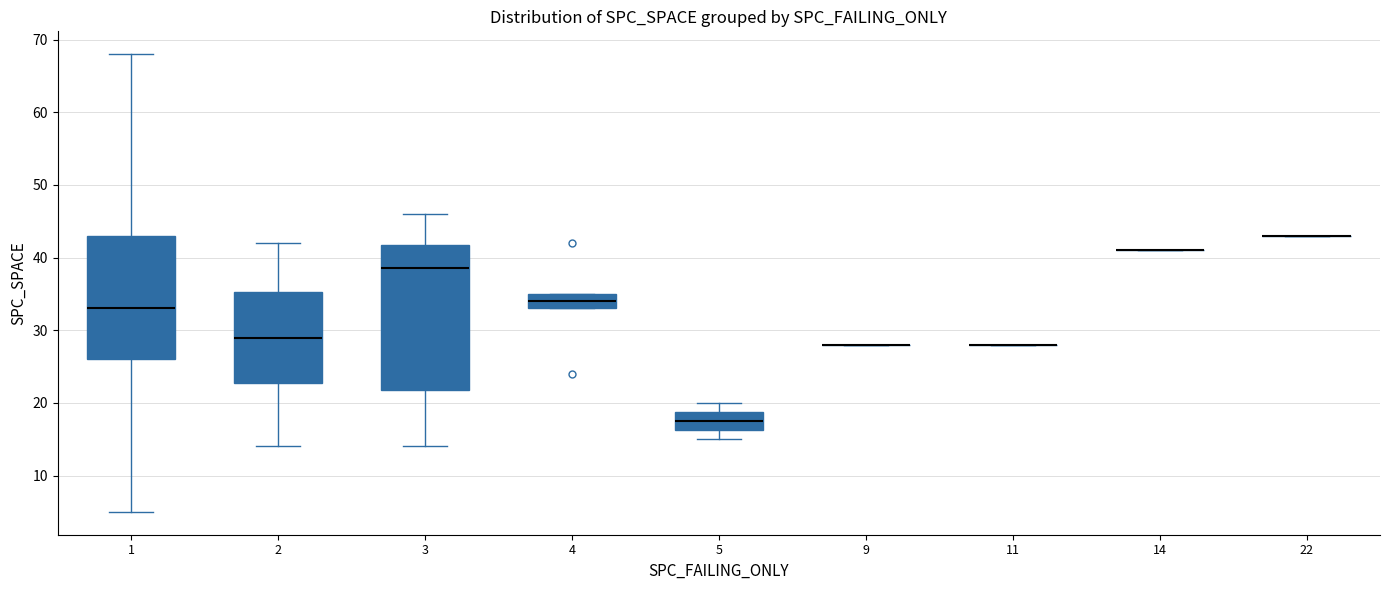

Reading left to right, transcribe this box plot: for each box, give where its median line is, the range the box spans, and where its two whiskers end, as read against the y-axis. The values are not printed on the chart, so give them approximately, as read against the axis.

1: median 33, box 26 to 43, whiskers 5 to 68
2: median 29, box 23 to 35, whiskers 14 to 42
3: median 39, box 22 to 42, whiskers 14 to 46
4: median 34, box 33 to 35, whiskers 33 to 35
5: median 18, box 16 to 19, whiskers 15 to 20
9: box collapsed to a line at 28, whiskers 28 to 28
11: box collapsed to a line at 28, whiskers 28 to 28
14: box collapsed to a line at 41, whiskers 41 to 41
22: box collapsed to a line at 43, whiskers 43 to 43